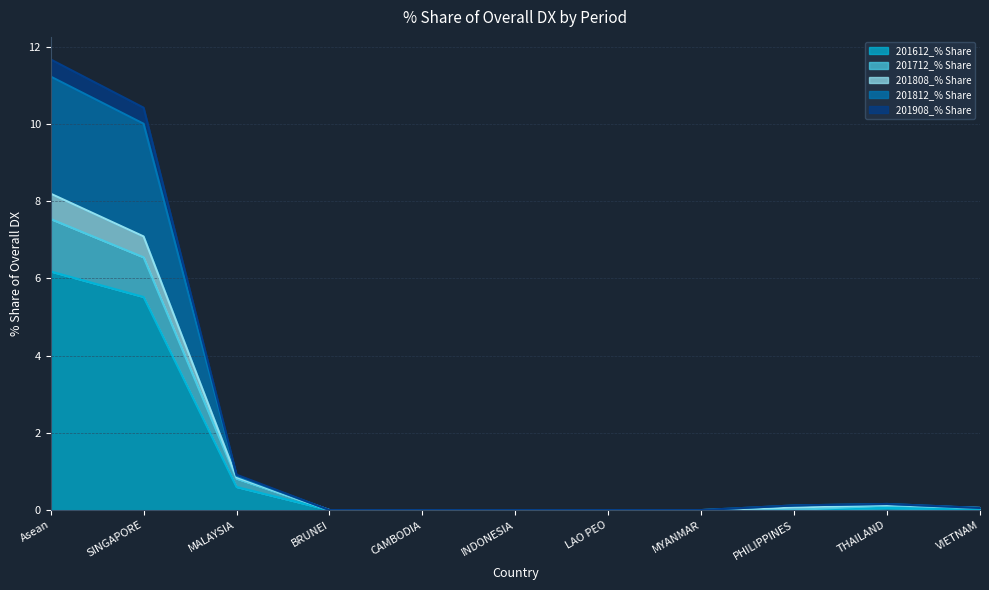

Is the value of 201712_% Share at MYANMAR greater than the value of 201808_% Share at Asean?

No